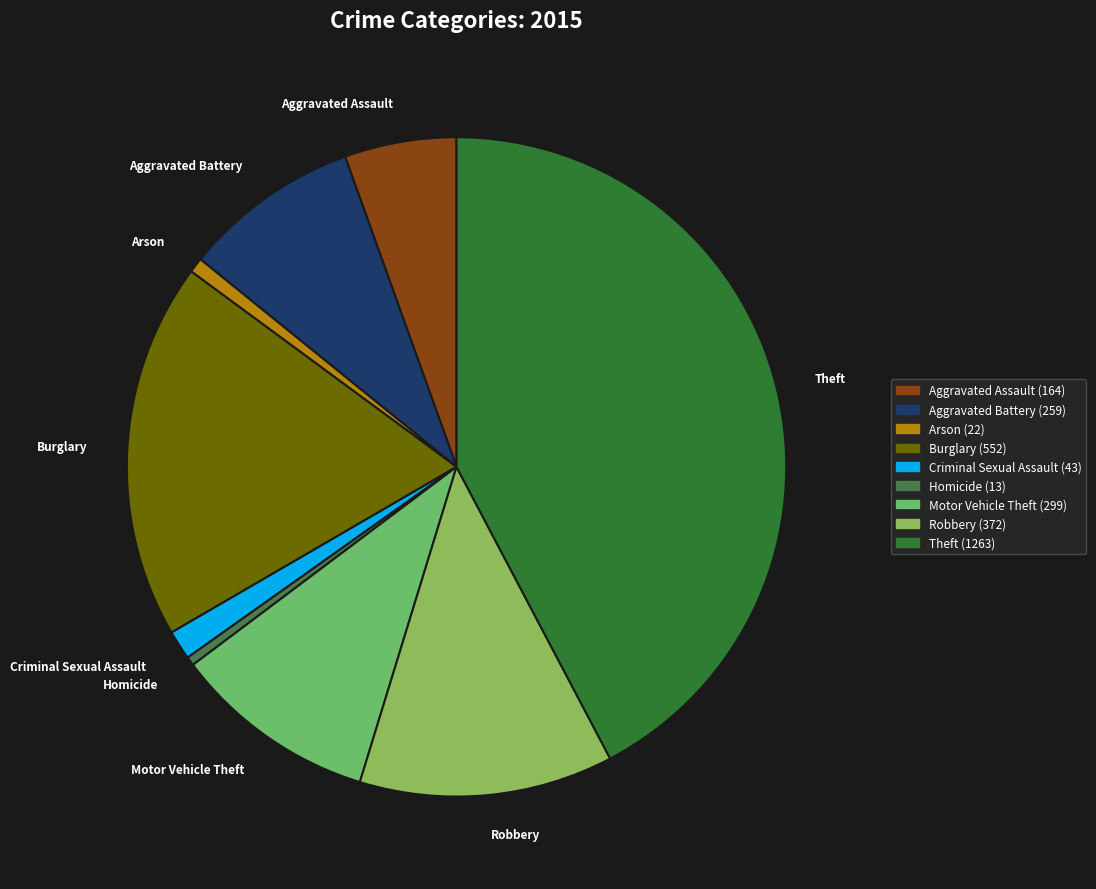

Which category has the biggest portion of the pie?

Theft